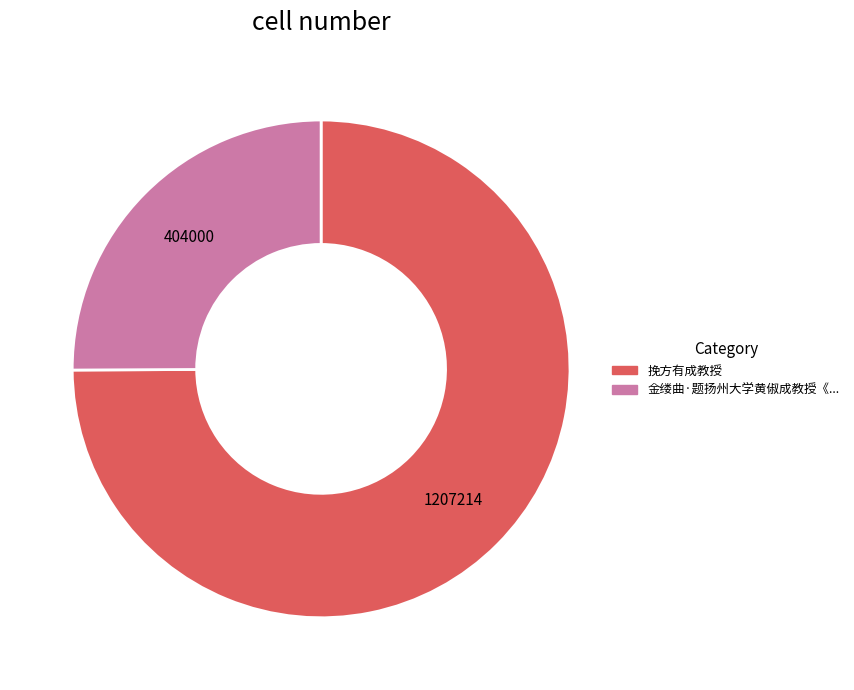

The 挽方有成教授 slice represents 67% of the pie. True or false?

False